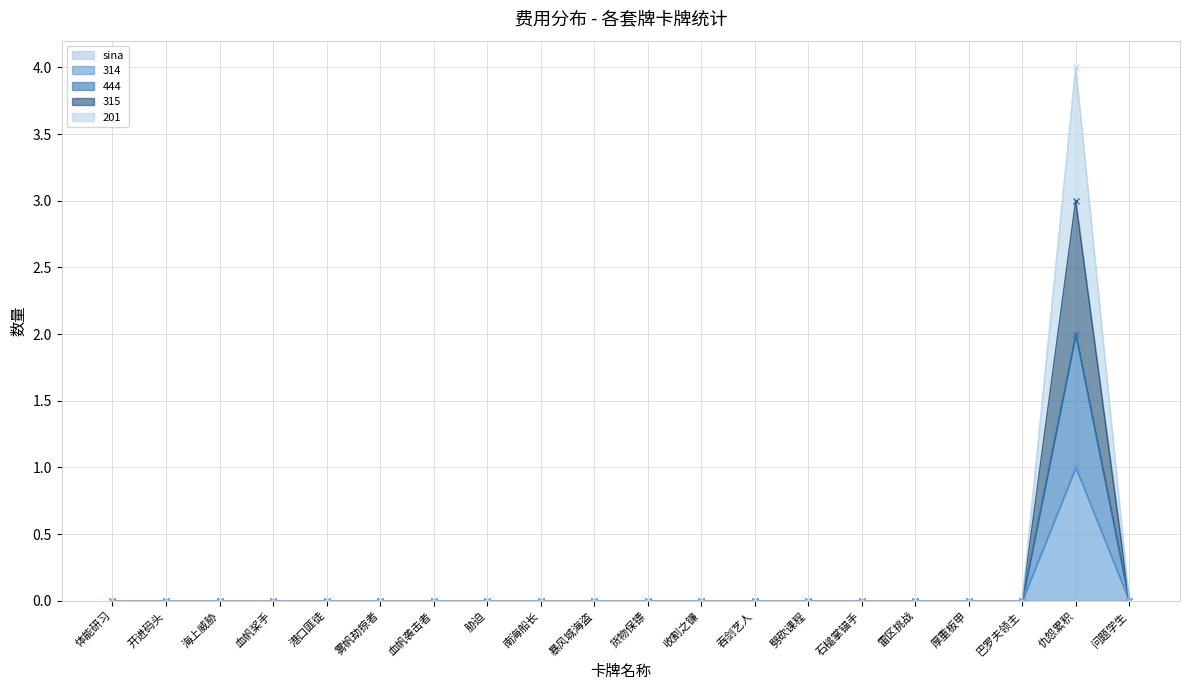

True or false: 314 and 444 cross at least once.

False